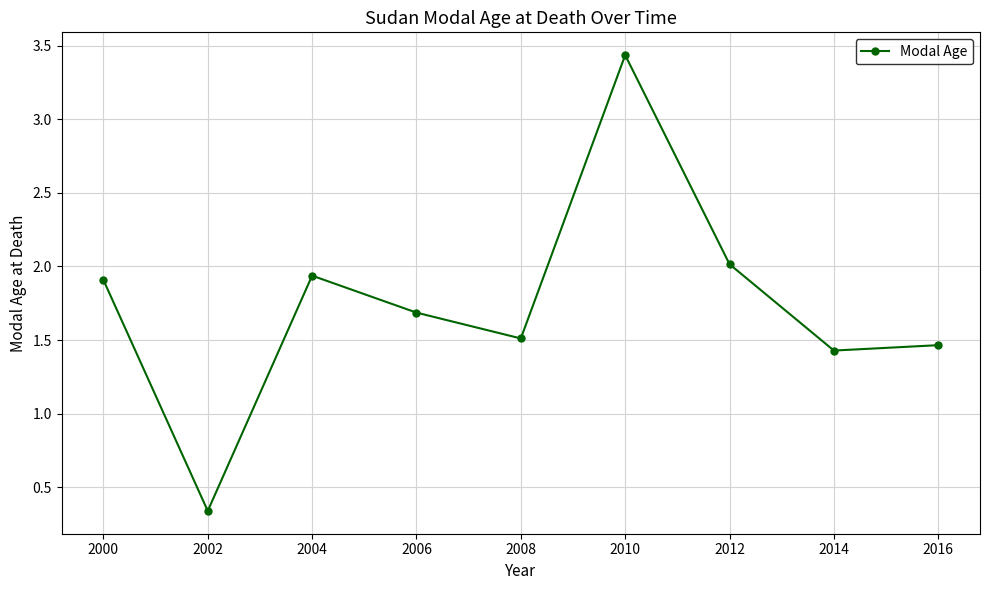

The value at 2004 is 1.9. True or false?

True